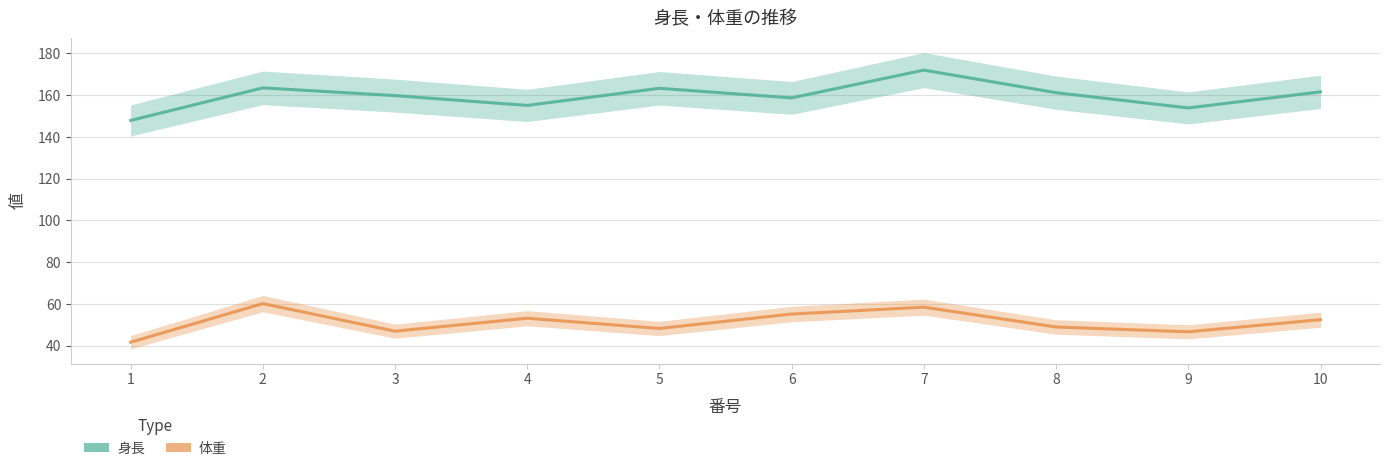

Reading left to right, transcribe all the data shown in this chart.

身長: 1=147.9	2=163.5	3=159.8	4=155.1	5=163.3	6=158.7	7=172.0	8=161.2	9=153.9	10=161.6
体重: 1=41.7	2=60.2	3=47.0	4=53.2	5=48.3	6=55.2	7=58.5	8=49.0	9=46.7	10=52.5